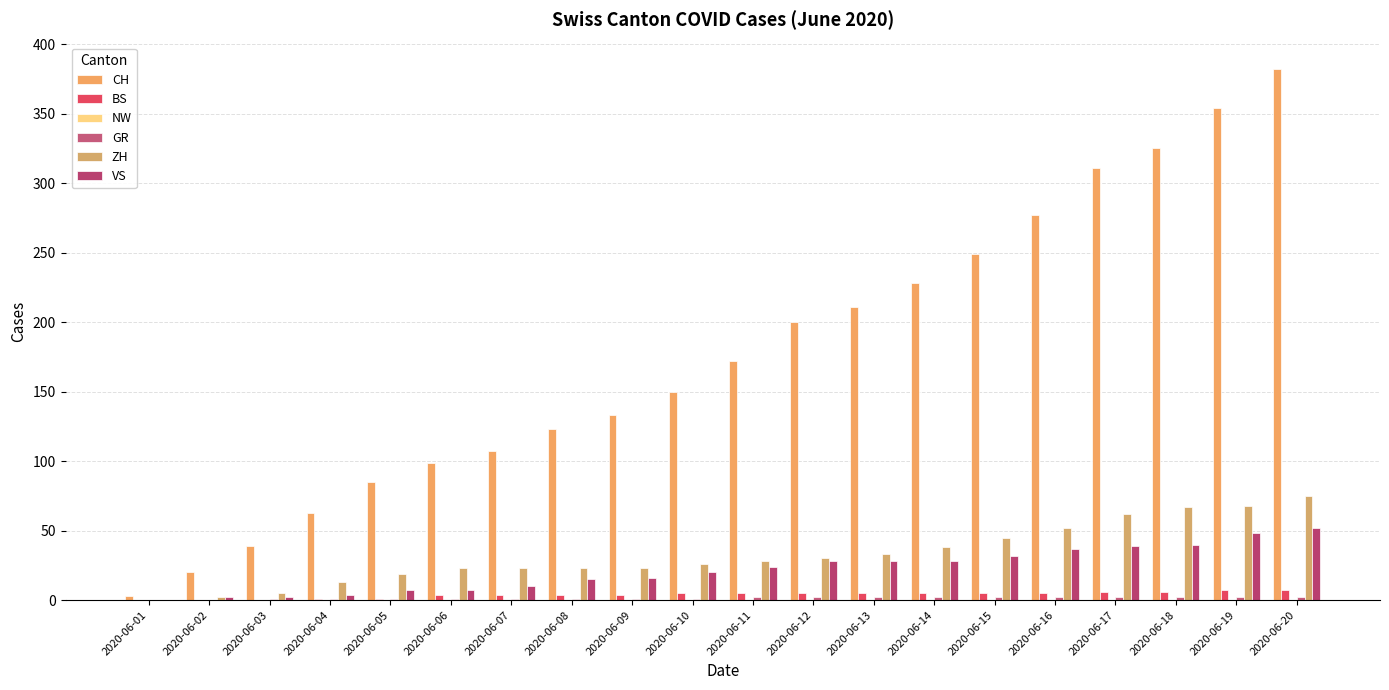

At which label does CH reach its minimum?

2020-06-01